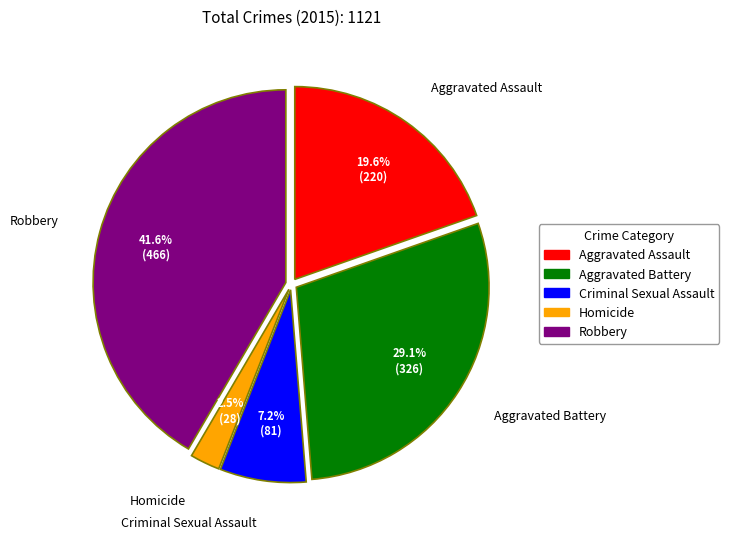

Rank the categories by value from highest to lowest.

Robbery, Aggravated Battery, Aggravated Assault, Criminal Sexual Assault, Homicide